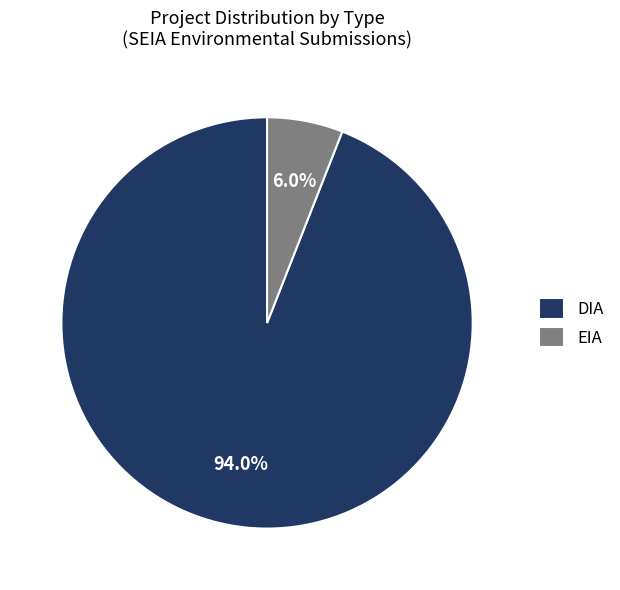

Is DIA the majority of the pie?

Yes